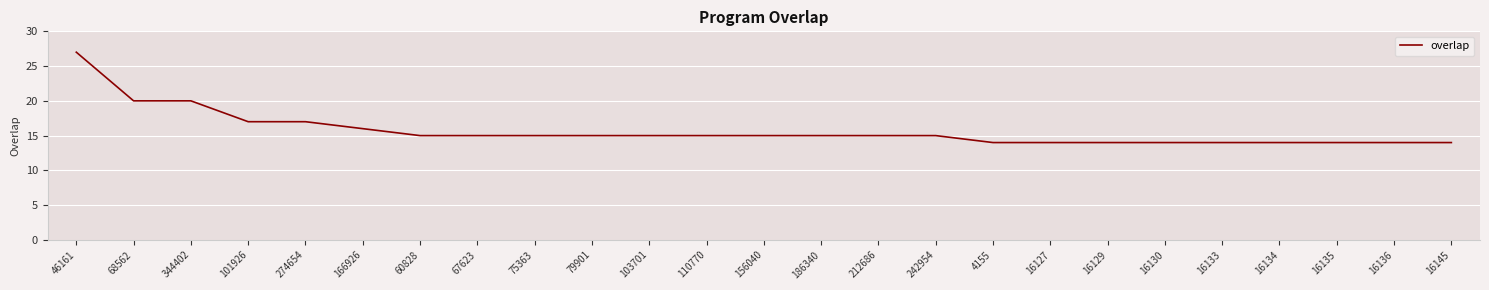

What position from the right is 156040?

13